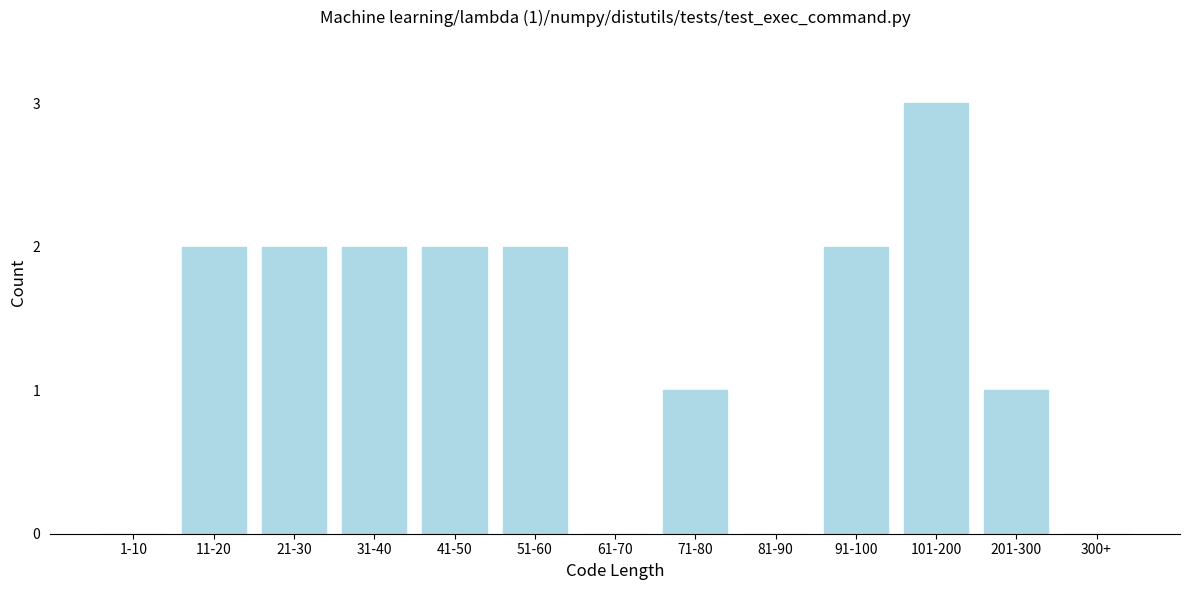

Reading left to right, list all the values displayed in this chart.

1-10=0	11-20=2	21-30=2	31-40=2	41-50=2	51-60=2	61-70=0	71-80=1	81-90=0	91-100=2	101-200=3	201-300=1	300+=0